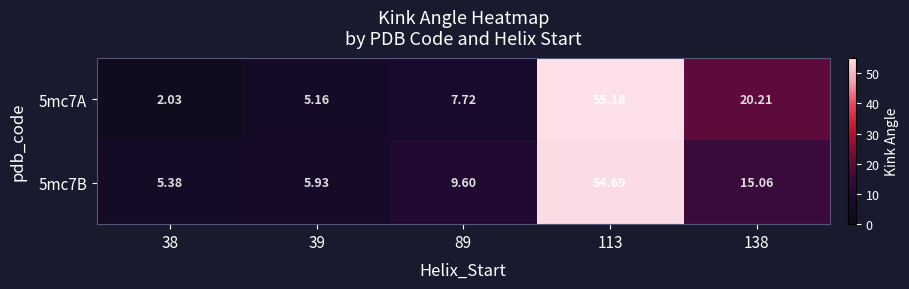

List the series in order of their overall mean, lowest first.

5mc7A, 5mc7B